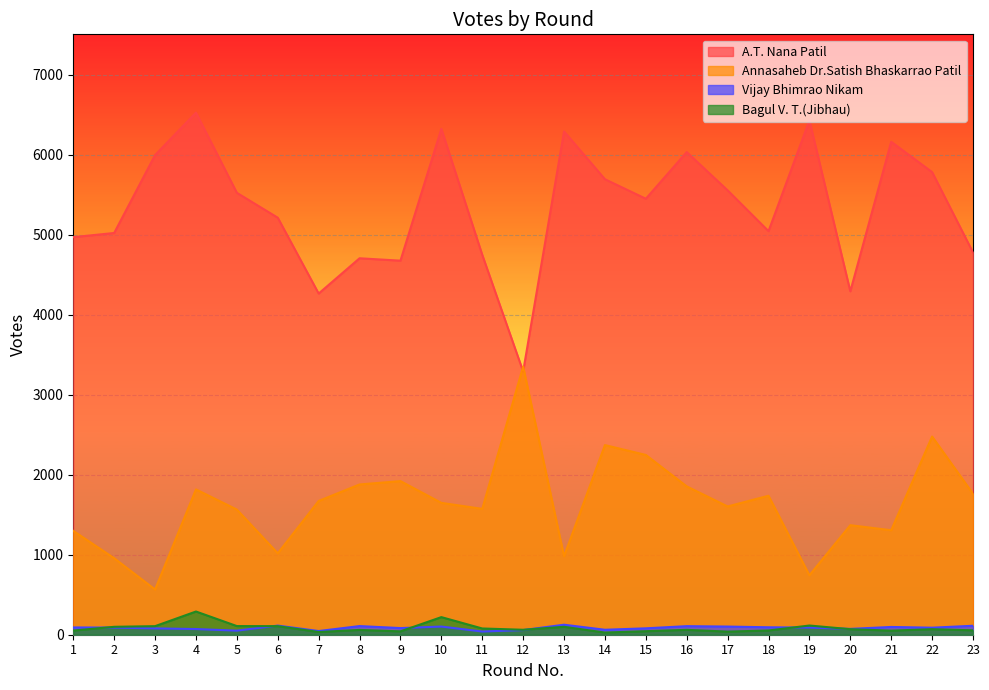

List the series in order of their peak value, highest first.

A.T. Nana Patil, Annasaheb Dr.Satish Bhaskarrao Patil, Bagul V. T.(Jibhau), Vijay Bhimrao Nikam